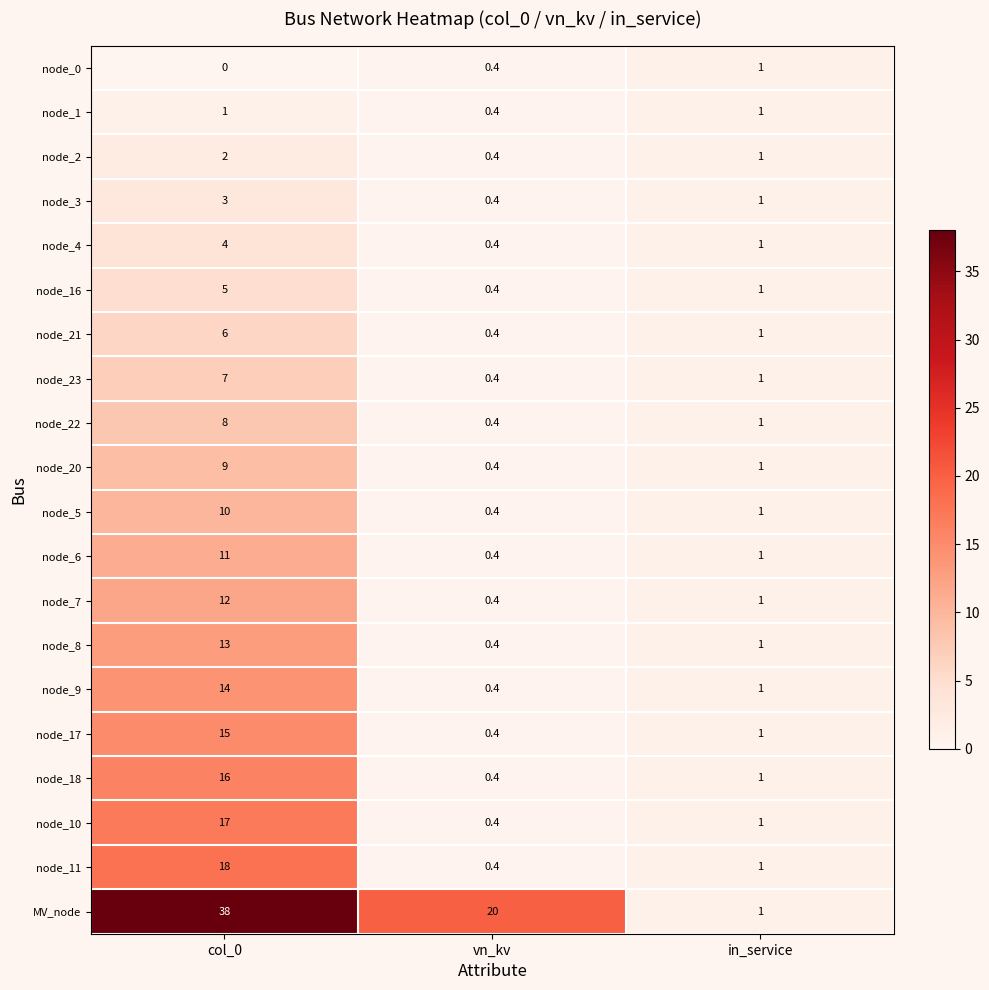

True or false: node_3 has a value of 5.0 at col_0.

False